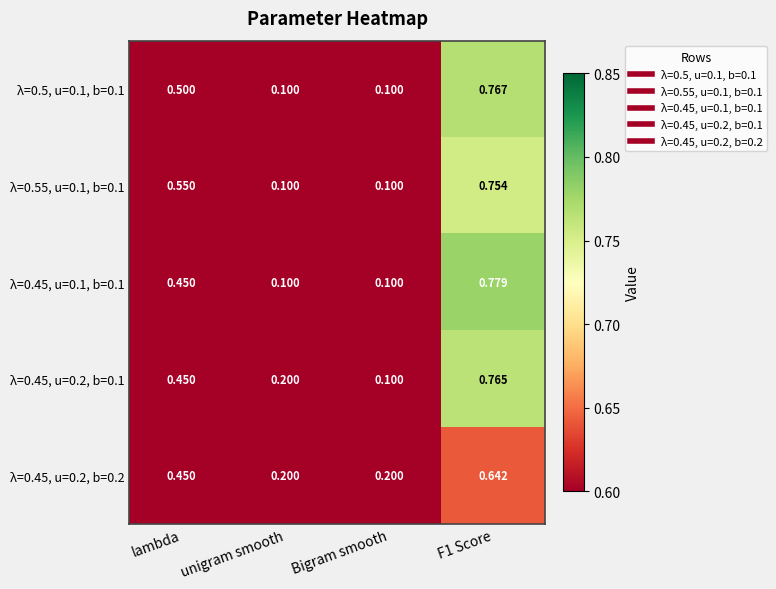

How many data points does each series have?

4